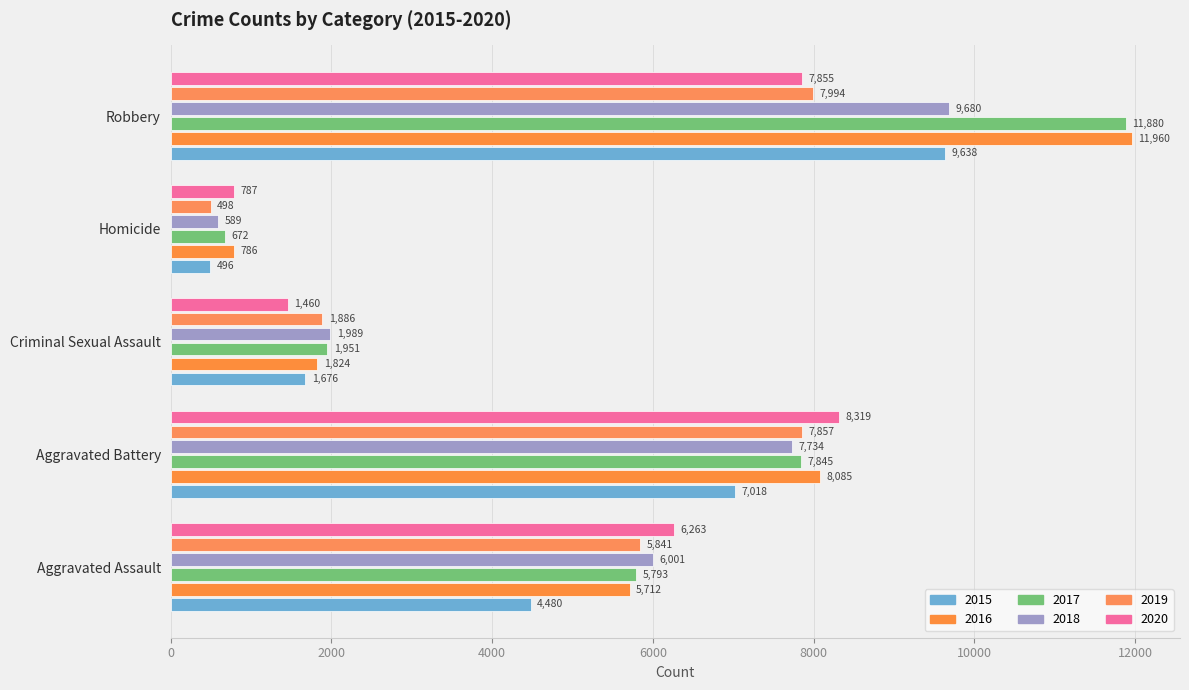

At which category is the sum across all series the highest?

Robbery